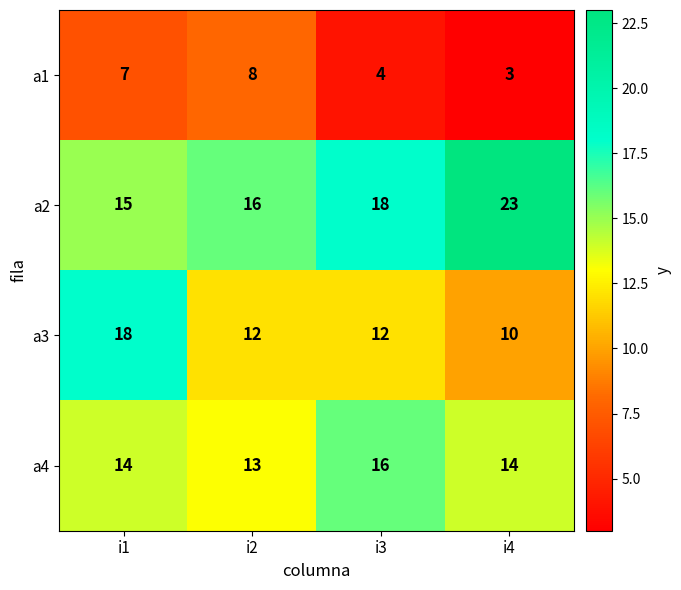

Where is a2 nearest to the value 19?

i3